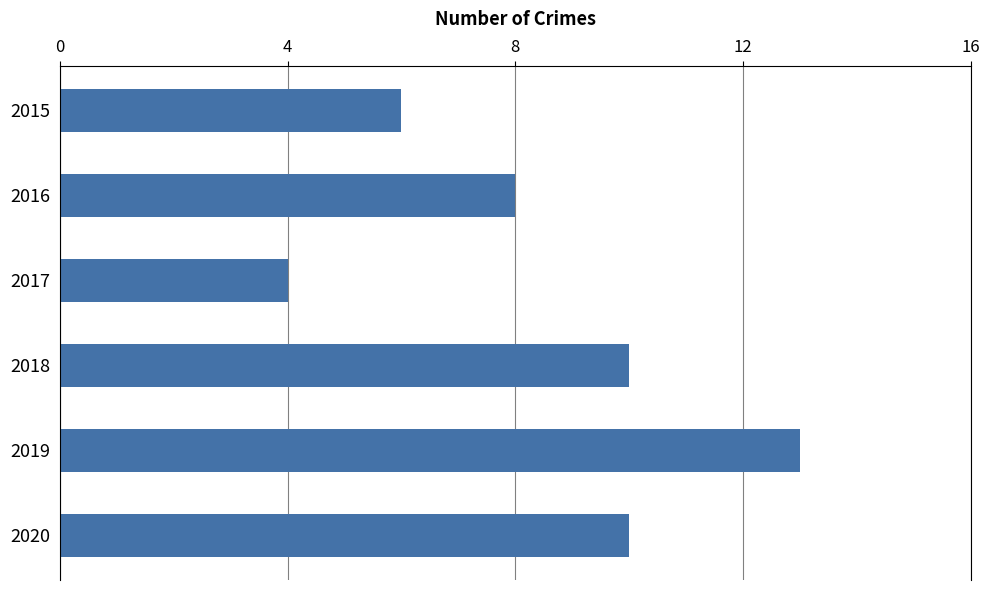

What is the value of the 1st bar from the top?

6